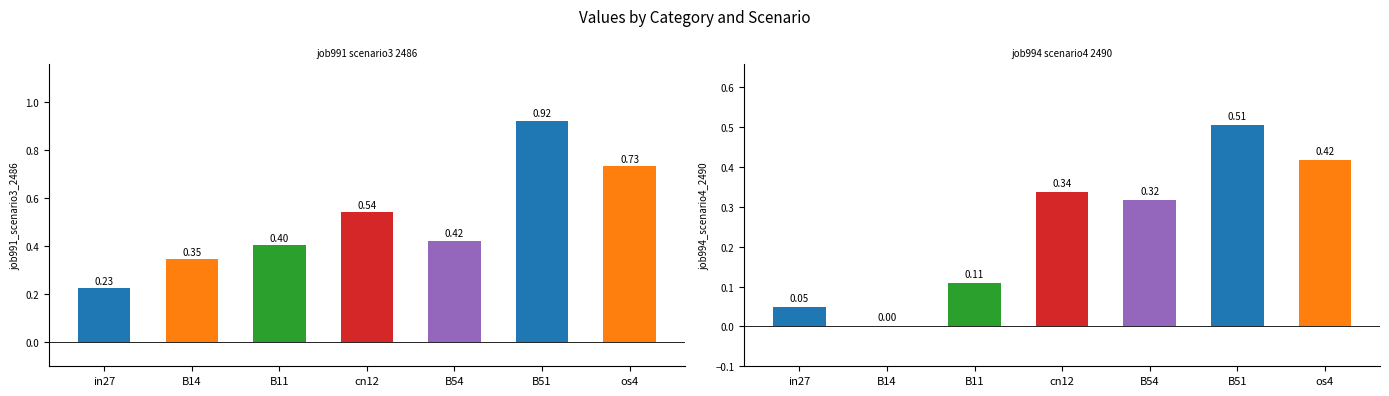

What is the difference between the job994_scenario4_2490 values at B11 and B54?

0.2